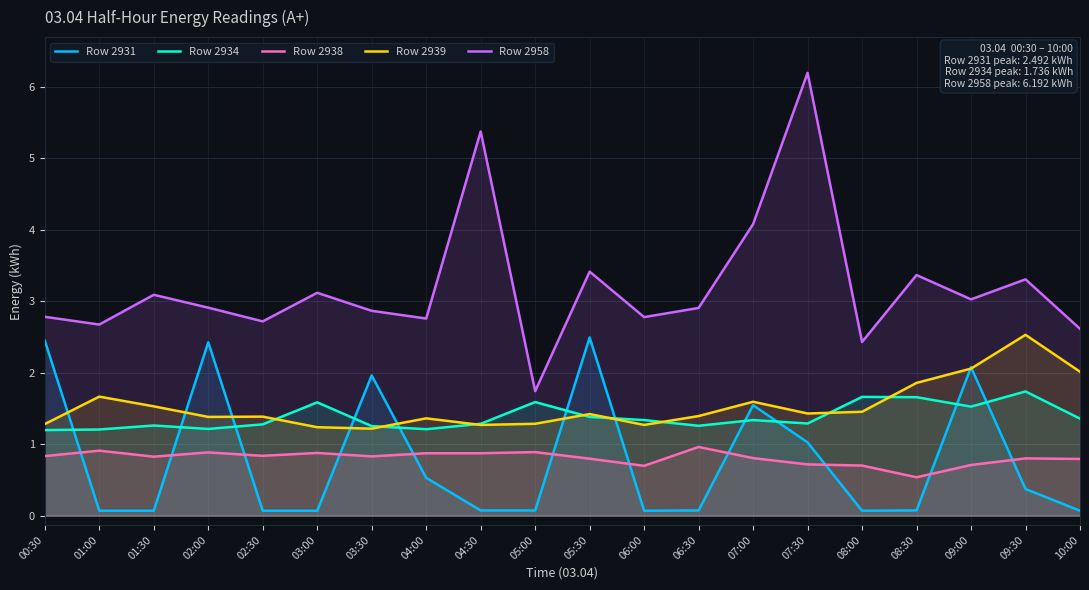

Read the Row 2939 value at 02:30.

1.4